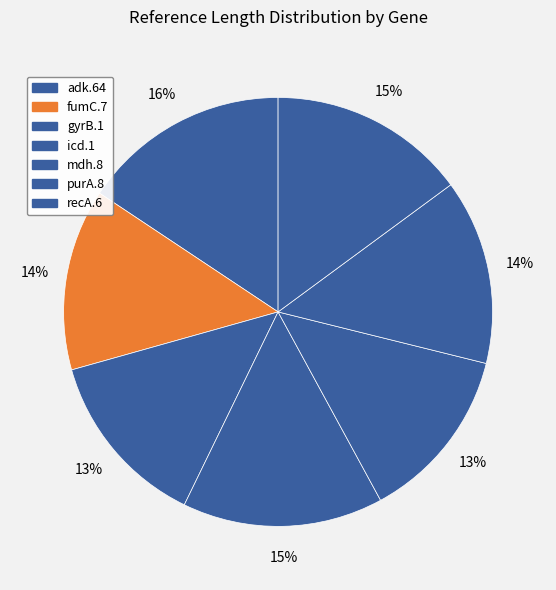

How many segments does this pie chart have?

7